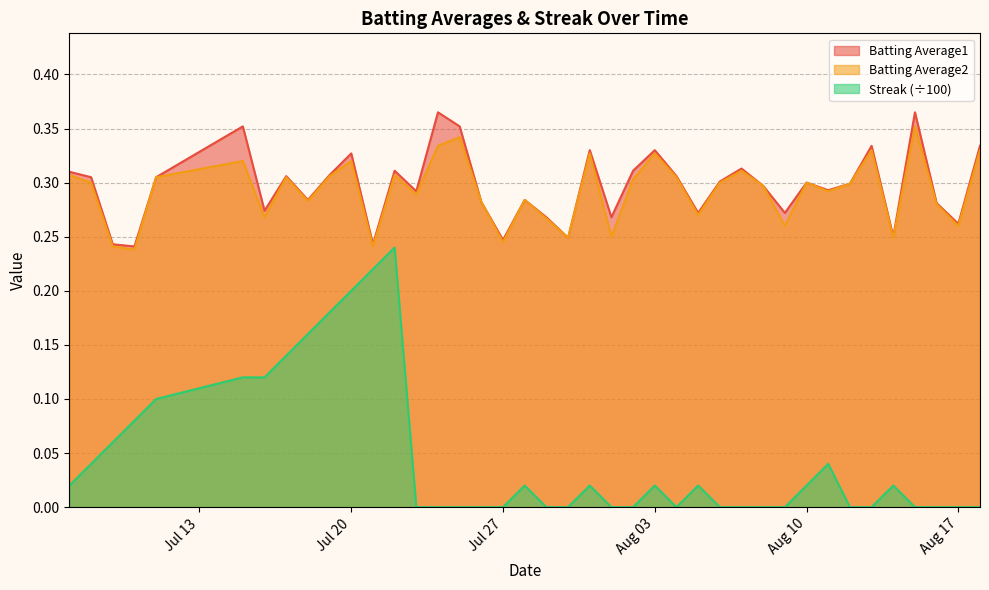

Which series has the widest spread of values?

Streak (÷100)